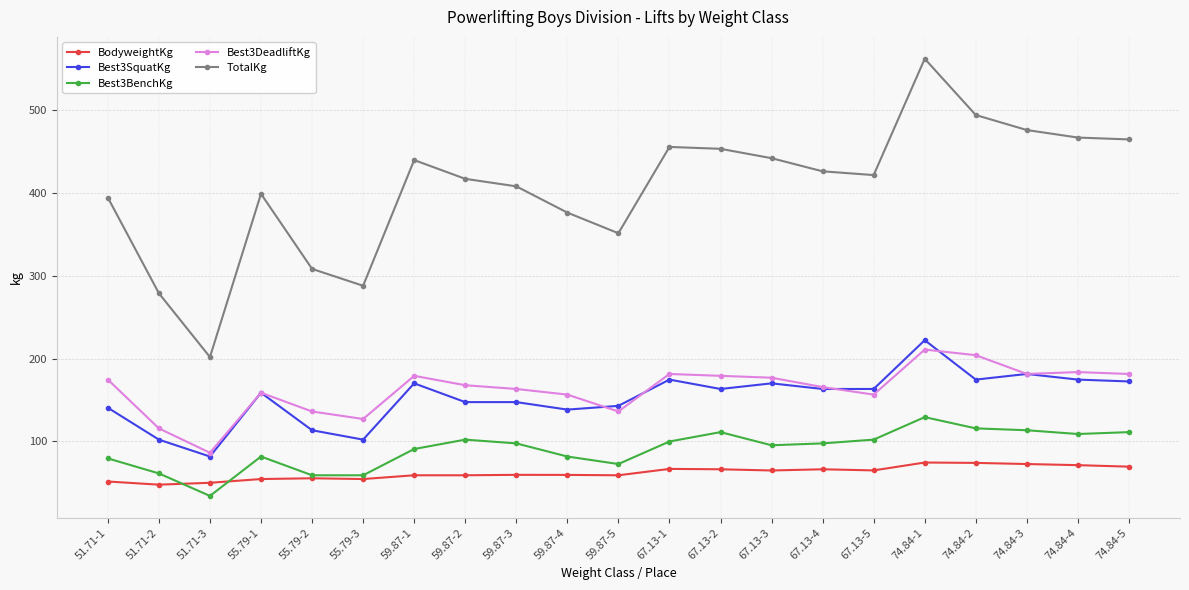

Count the number of data series in this chart.

5